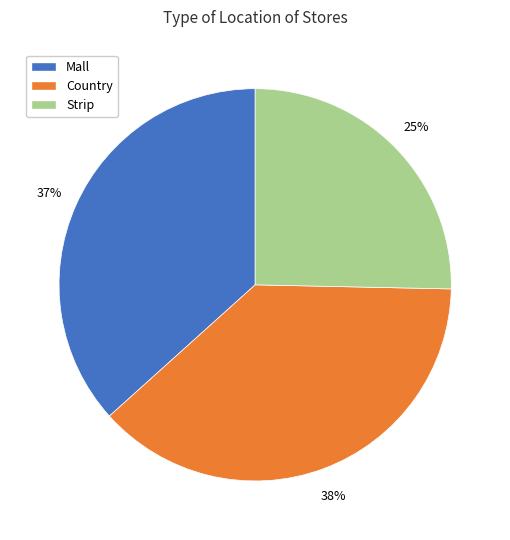

Is there a majority slice in this chart?

No